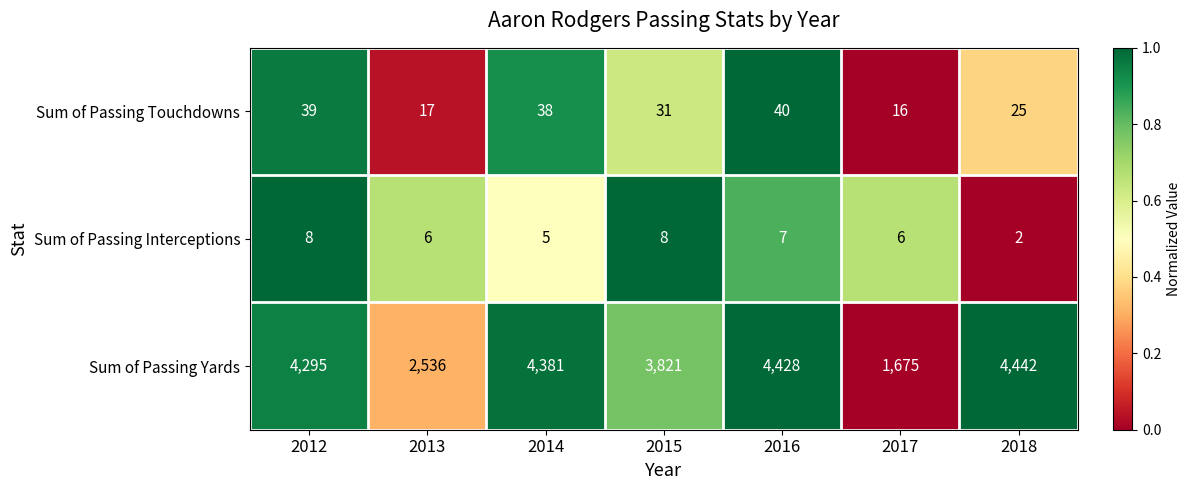

True or false: Sum of Passing Touchdowns has a value of 41 at 2018.

False